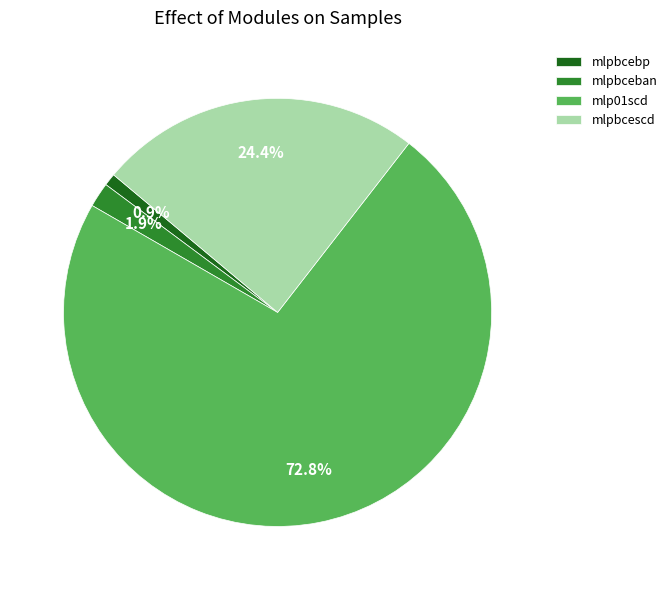

Is it true that mlpbcescd is 12% of the pie?

False